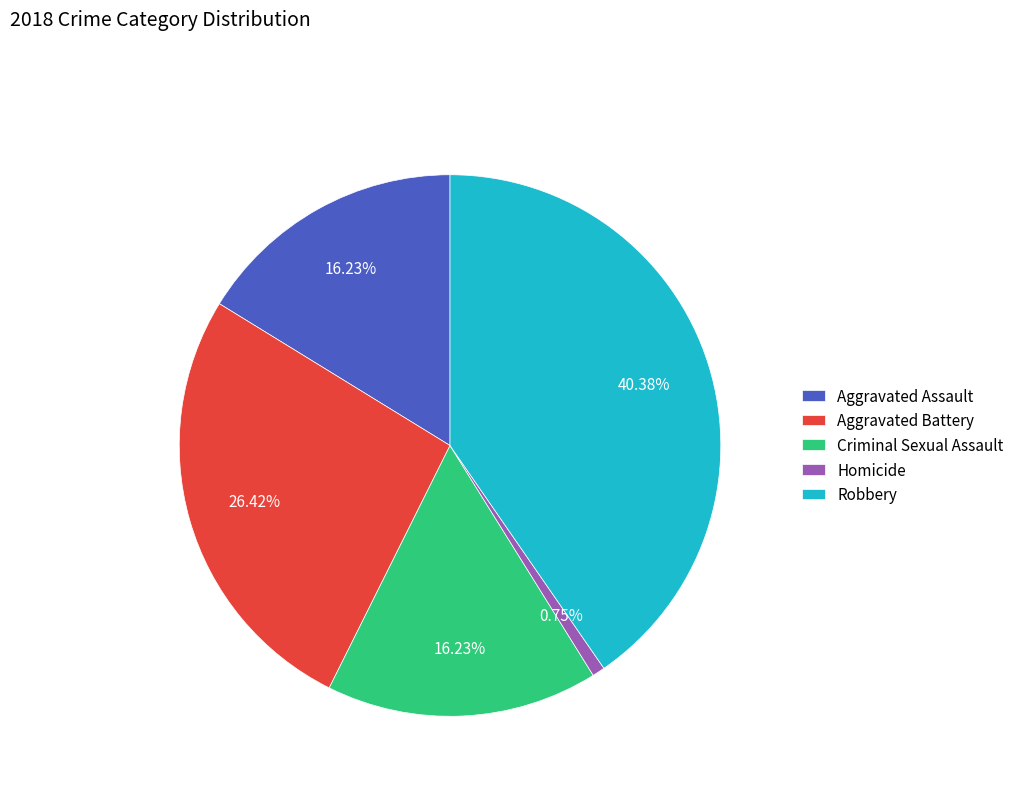

What percentage is the Aggravated Assault slice, to the nearest percent?

16%